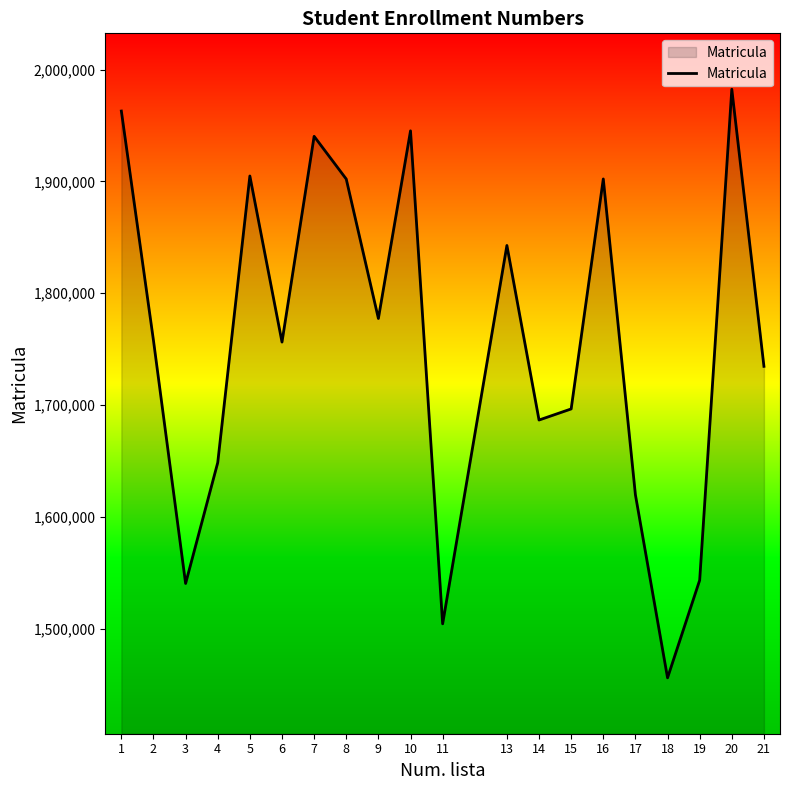

What is the change in value from 14 to 16?

+215637